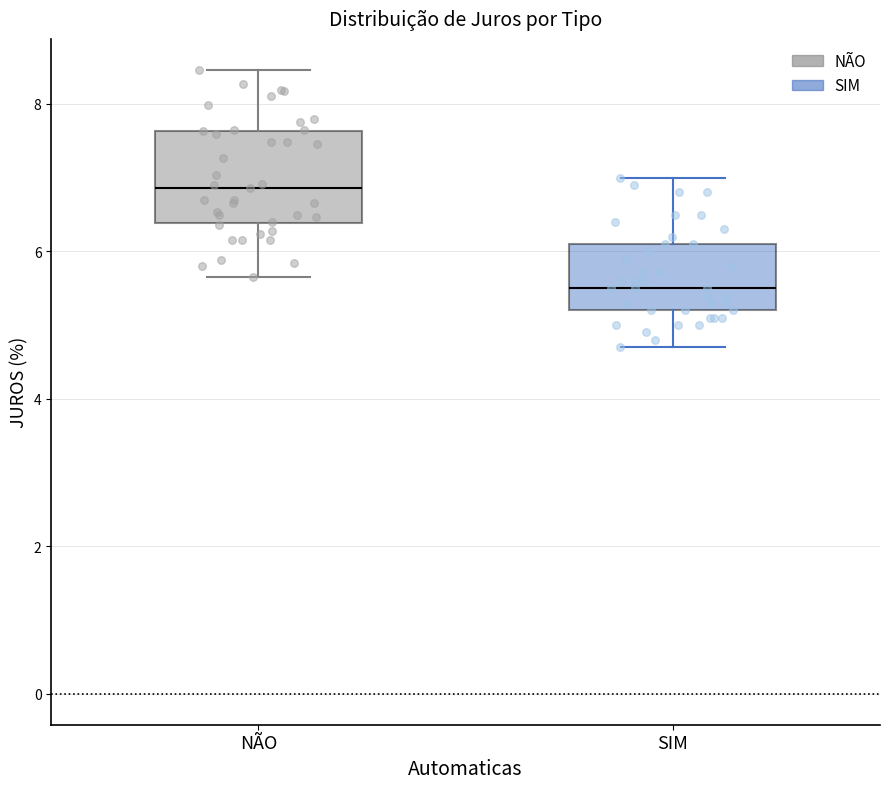

Reading left to right, transcribe this box plot: for each box, give where its median line is, the range the box spans, and where its two whiskers end, as read against the y-axis. The values are not printed on the chart, so give them approximately, as read against the axis.

NÃO: median 6.8, box 6.4 to 7.6, whiskers 5.6 to 8.4
SIM: median 5.6, box 5.2 to 6.2, whiskers 4.8 to 7.0